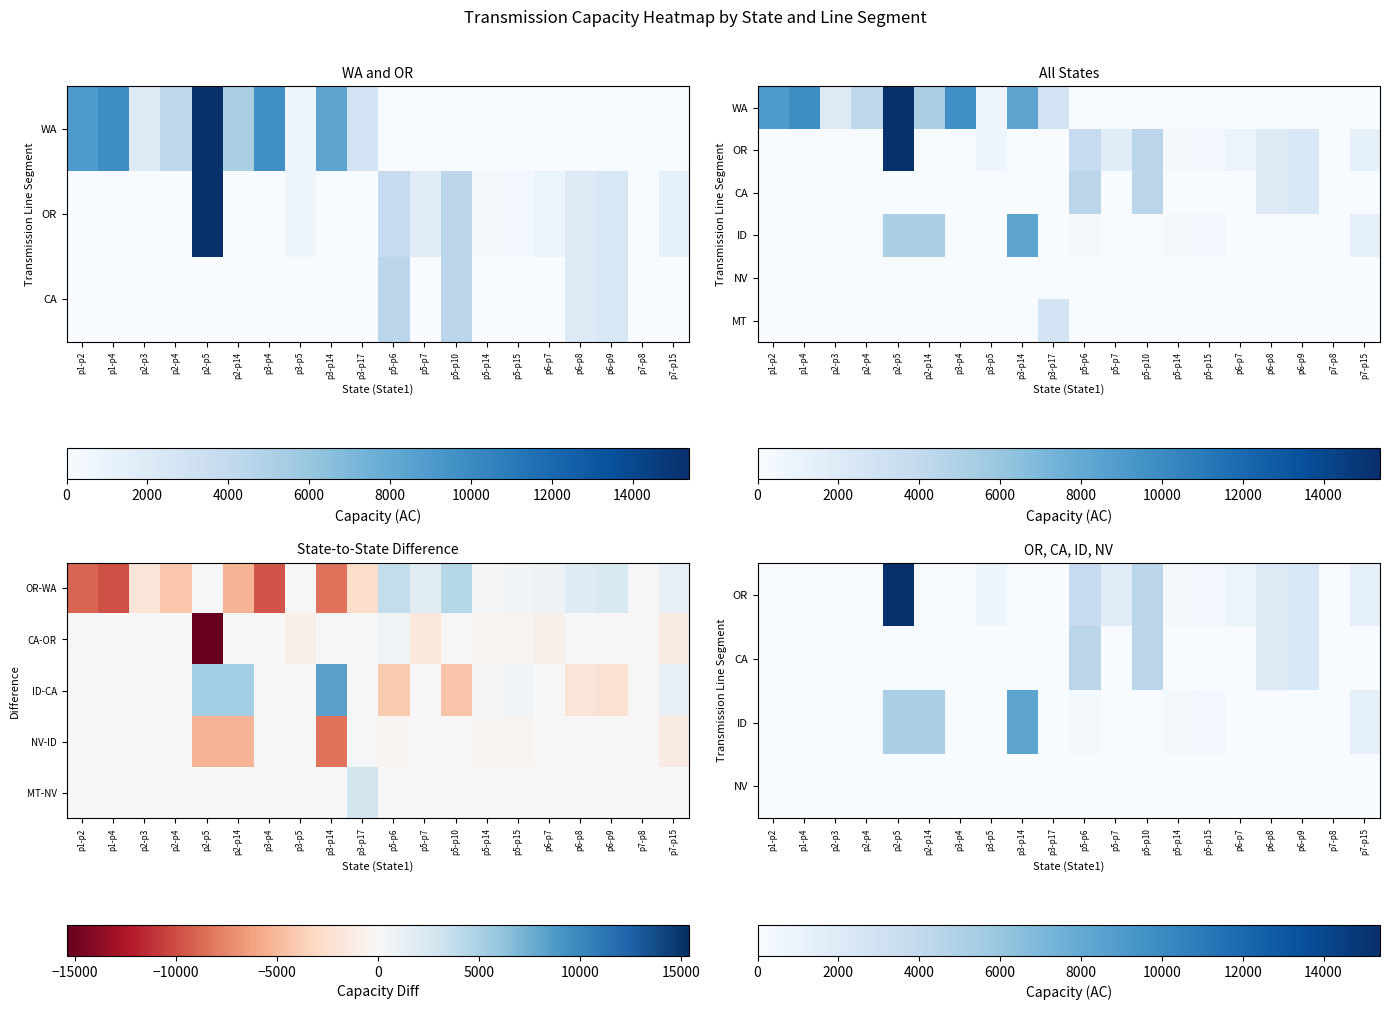

Is it true that ID equals 5710.0 at p6-p9?

False